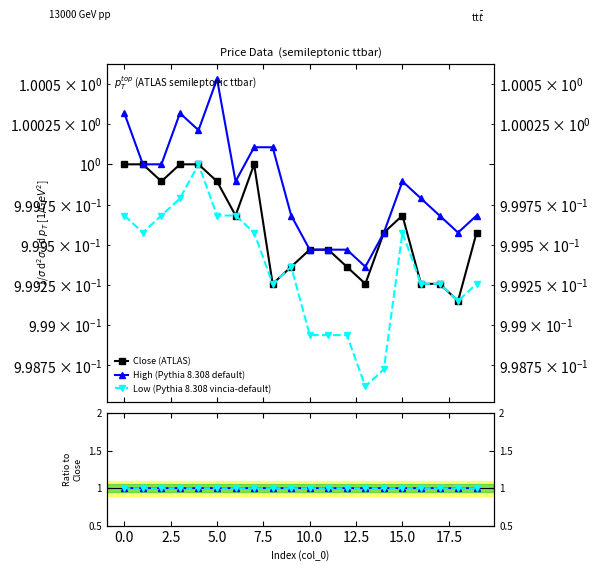

Is the value of Low (Pythia 8.308 vincia-default) at 15.0 greater than the value of High (Pythia 8.308 default) at 14?

No